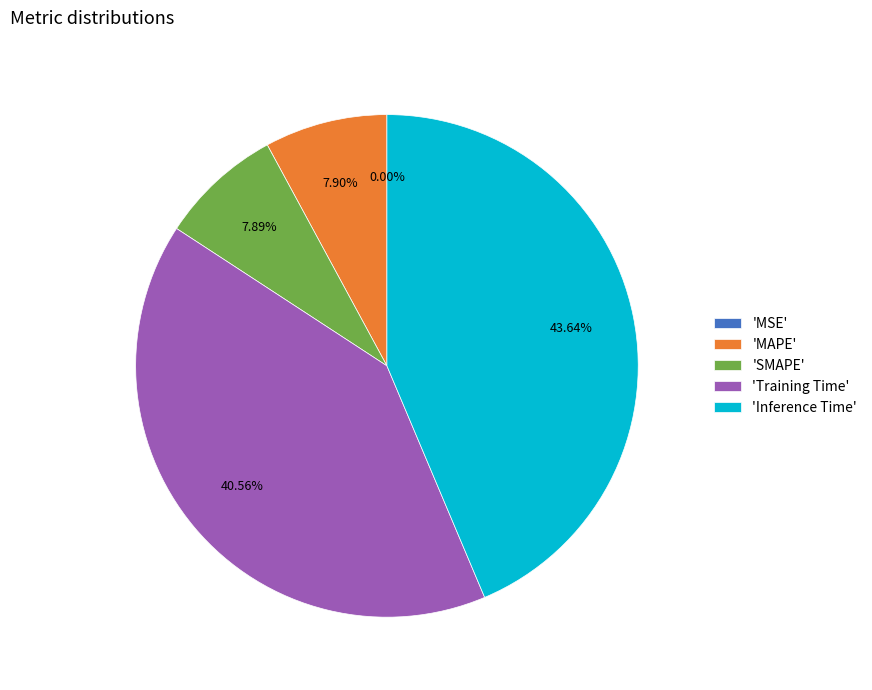

Is there any slice that represents more than half of the pie?

No